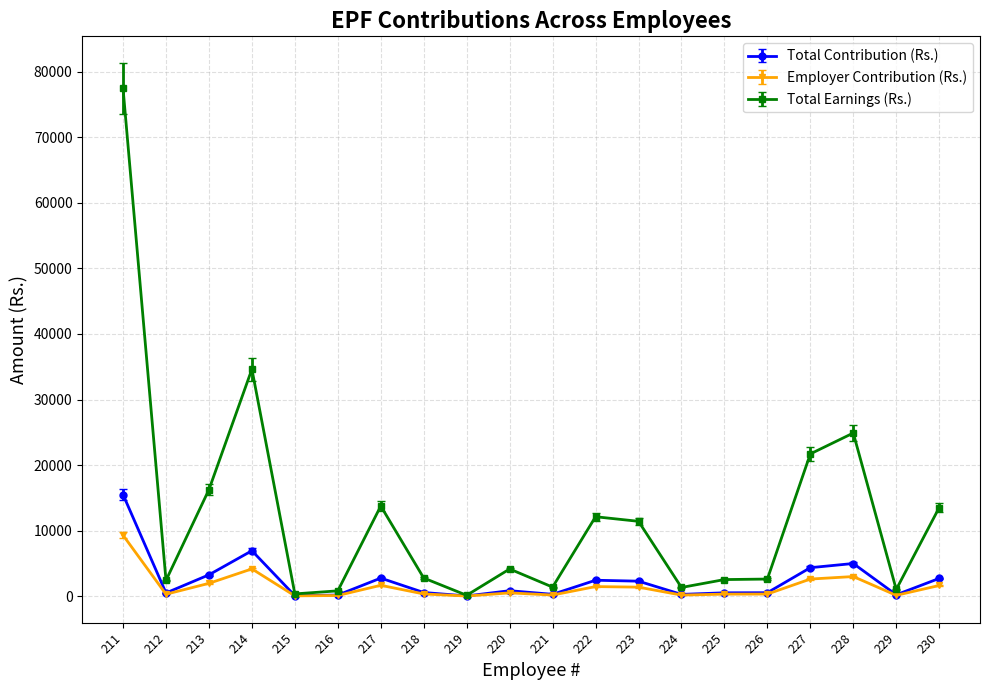

Does the chart display data point markers on the line(s)?

Yes